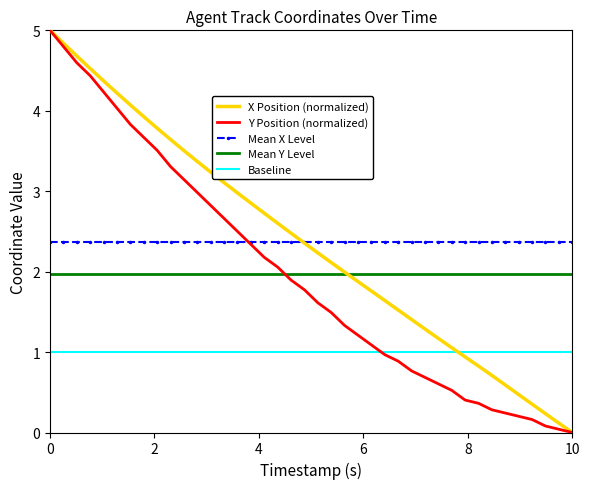

How many intersections are there between Y Position (normalized) and Mean Y Level?

1